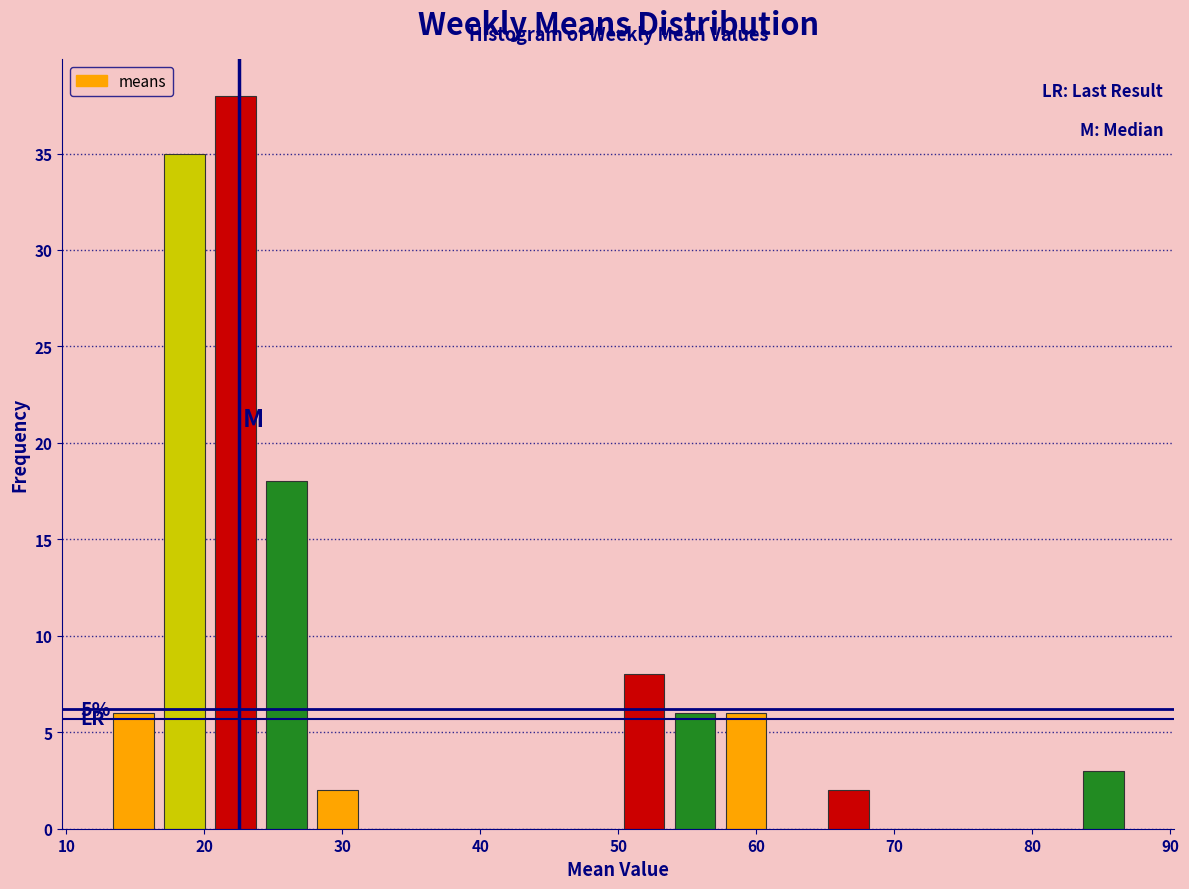

Read against the x-axis, roughly where is the centre of the tallest bar?

22